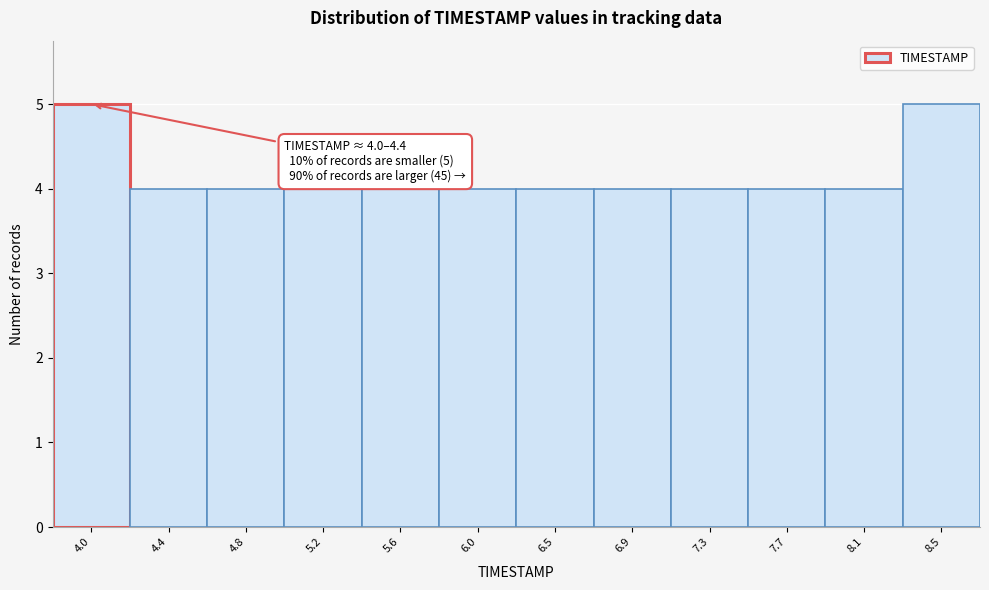

Reading left to right, transcribe all the data shown in this chart.

4.0=5	4.4=4	4.8=4	5.2=4	5.6=4	6.0=4	6.5=4	6.9=4	7.3=4	7.7=4	8.1=4	8.5=5